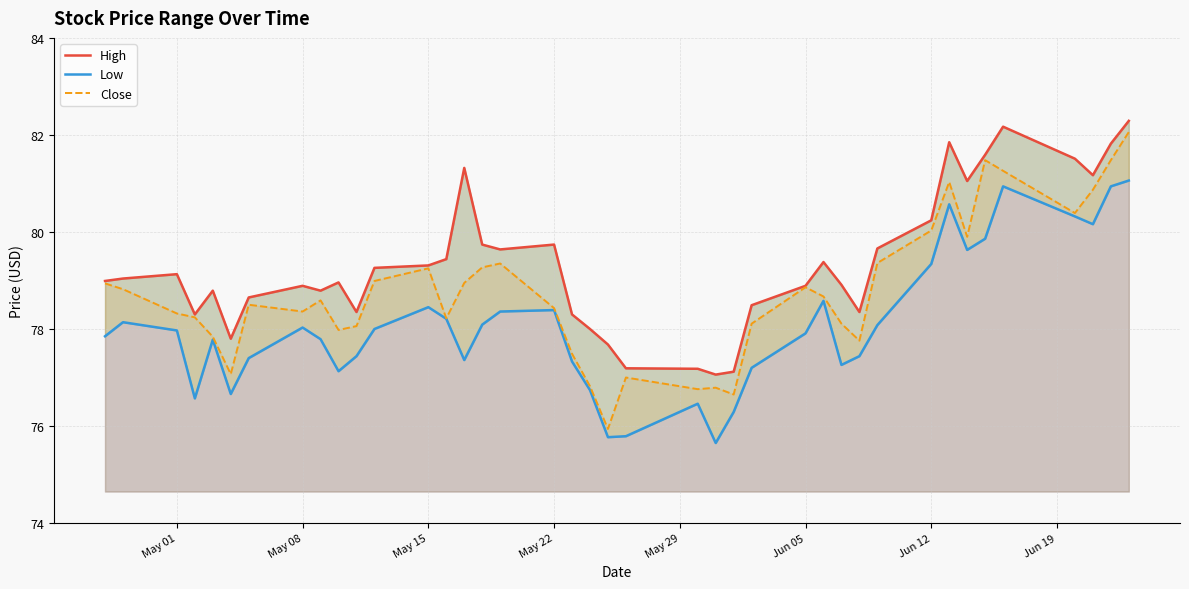

What is the sum of all High values?

3174.0